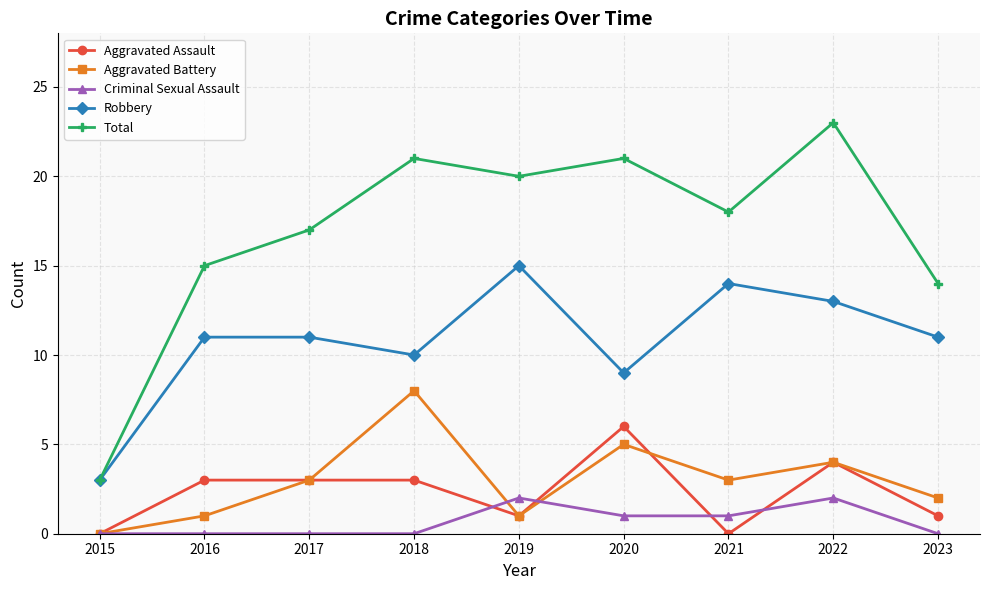

At which category is the sum across all series the highest?

2022